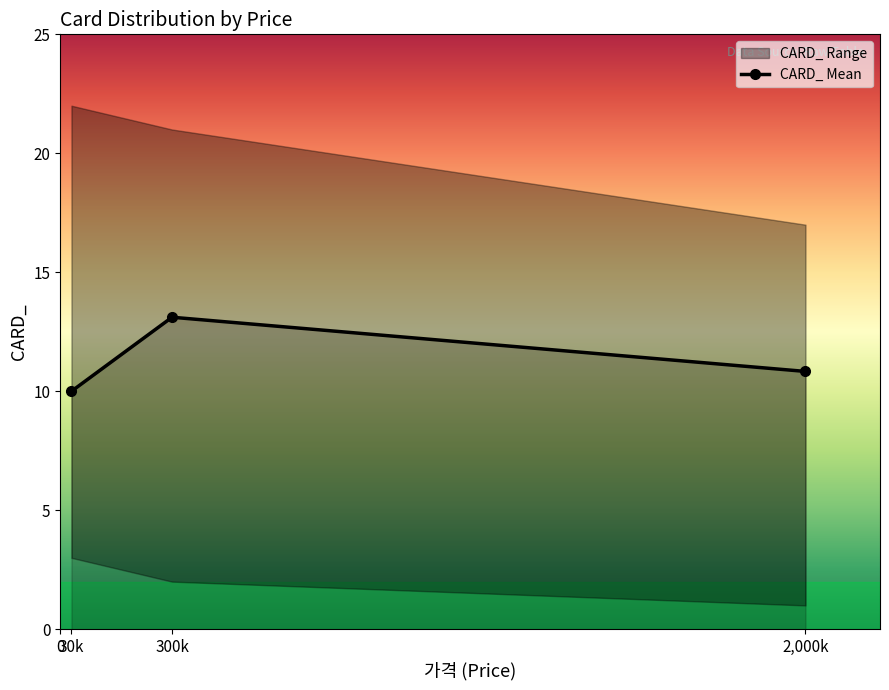

What is the value of the 1st point from the left?

10.0